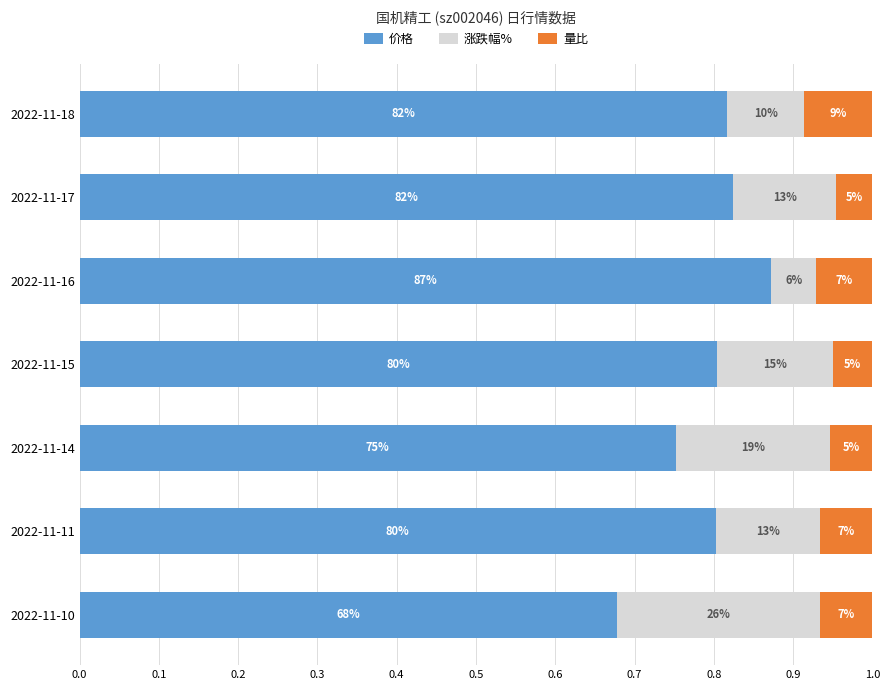

What are all the series names shown in the legend?

价格, 涨跌幅%, 量比